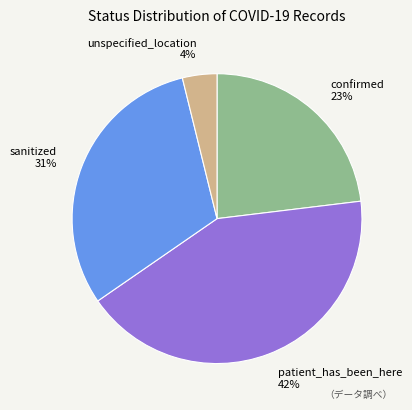

How many segments does this pie chart have?

4